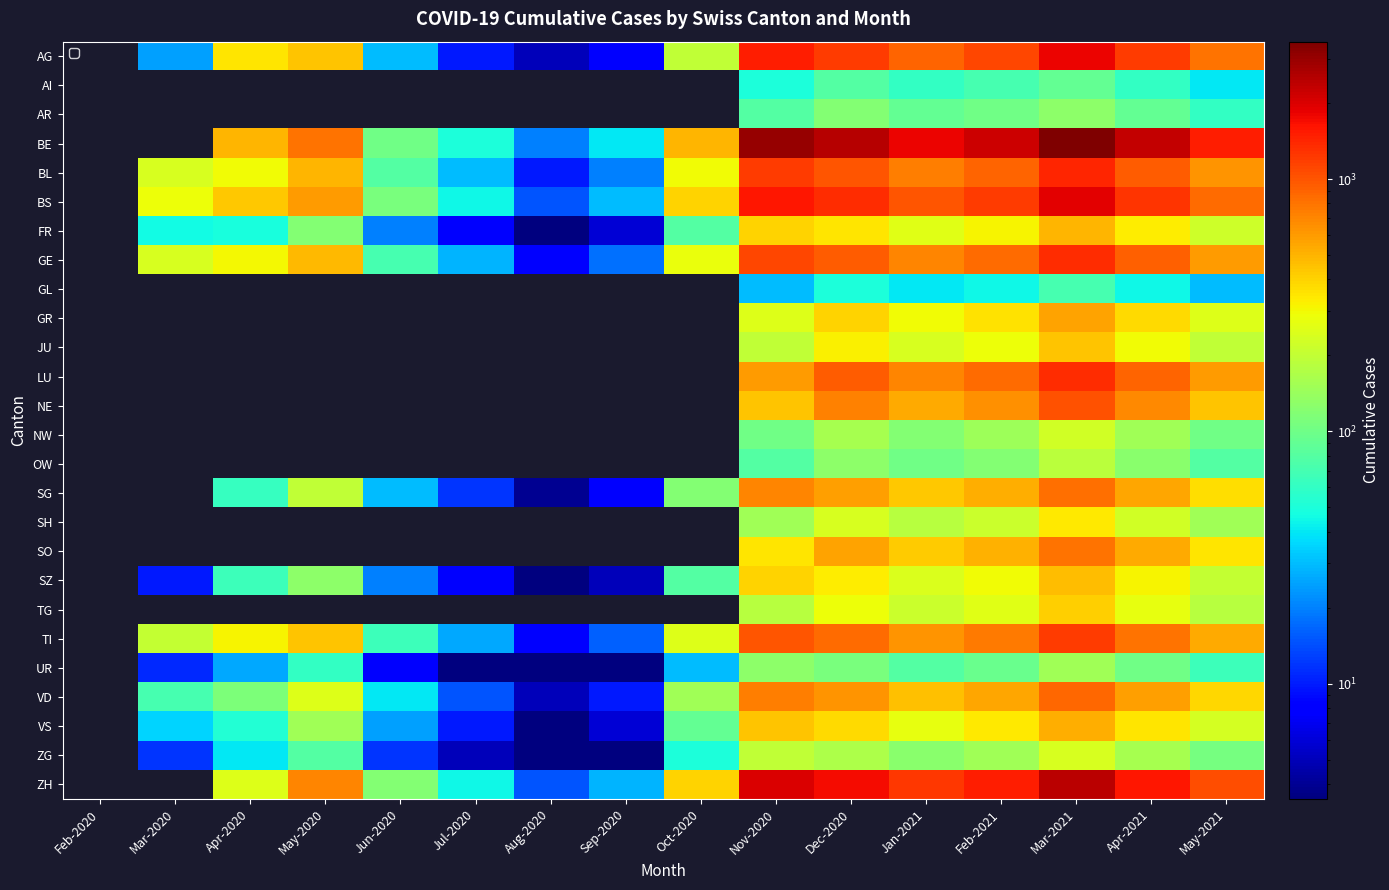

Reading right to left, what are all the values shown in this chart?

AG: May-2021=800	Apr-2021=1200	Mar-2021=1800	Feb-2021=1100	Jan-2021=900	Dec-2020=1200	Nov-2020=1500	Oct-2020=200	Sep-2020=8	Aug-2020=5	Jul-2020=10	Jun-2020=30	May-2020=450	Apr-2020=350	Mar-2020=25	Feb-2020=0
AI: May-2021=40	Apr-2021=60	Mar-2021=90	Feb-2021=70	Jan-2021=60	Dec-2020=80	Nov-2020=50	Oct-2020=0	Sep-2020=0	Aug-2020=0	Jul-2020=0	Jun-2020=0	May-2020=0	Apr-2020=0	Mar-2020=0	Feb-2020=0
AR: May-2021=60	Apr-2021=90	Mar-2021=130	Feb-2021=100	Jan-2021=90	Dec-2020=120	Nov-2020=80	Oct-2020=0	Sep-2020=0	Aug-2020=0	Jul-2020=0	Jun-2020=0	May-2020=0	Apr-2020=0	Mar-2020=0	Feb-2020=0
BE: May-2021=1500	Apr-2021=2300	Mar-2021=3500	Feb-2021=2200	Jan-2021=1800	Dec-2020=2500	Nov-2020=3000	Oct-2020=500	Sep-2020=40	Aug-2020=20	Jul-2020=50	Jun-2020=100	May-2020=800	Apr-2020=500	Mar-2020=0	Feb-2020=0
BL: May-2021=630	Apr-2021=950	Mar-2021=1400	Feb-2021=900	Jan-2021=750	Dec-2020=1000	Nov-2020=1200	Oct-2020=300	Sep-2020=20	Aug-2020=10	Jul-2020=30	Jun-2020=80	May-2020=500	Apr-2020=298	Mar-2020=242	Feb-2020=0
BS: May-2021=850	Apr-2021=1280	Mar-2021=1900	Feb-2021=1200	Jan-2021=1000	Dec-2020=1350	Nov-2020=1600	Oct-2020=400	Sep-2020=30	Aug-2020=15	Jul-2020=45	Jun-2020=110	May-2020=600	Apr-2020=434	Mar-2020=292	Feb-2020=0
FR: May-2021=220	Apr-2021=330	Mar-2021=490	Feb-2021=310	Jan-2021=260	Dec-2020=350	Nov-2020=400	Oct-2020=80	Sep-2020=6	Aug-2020=3	Jul-2020=8	Jun-2020=20	May-2020=120	Apr-2020=49	Mar-2020=46	Feb-2020=0
GE: May-2021=600	Apr-2021=910	Mar-2021=1350	Feb-2021=850	Jan-2021=700	Dec-2020=950	Nov-2020=1100	Oct-2020=280	Sep-2020=18	Aug-2020=8	Jul-2020=28	Jun-2020=70	May-2020=480	Apr-2020=305	Mar-2020=241	Feb-2020=0
GL: May-2021=30	Apr-2021=45	Mar-2021=70	Feb-2021=45	Jan-2021=40	Dec-2020=50	Nov-2020=30	Oct-2020=0	Sep-2020=0	Aug-2020=0	Jul-2020=0	Jun-2020=0	May-2020=0	Apr-2020=0	Mar-2020=0	Feb-2020=0
GR: May-2021=250	Apr-2021=380	Mar-2021=560	Feb-2021=360	Jan-2021=300	Dec-2020=400	Nov-2020=250	Oct-2020=0	Sep-2020=0	Aug-2020=0	Jul-2020=0	Jun-2020=0	May-2020=0	Apr-2020=0	Mar-2020=0	Feb-2020=0
JU: May-2021=200	Apr-2021=300	Mar-2021=450	Feb-2021=290	Jan-2021=240	Dec-2020=320	Nov-2020=200	Oct-2020=0	Sep-2020=0	Aug-2020=0	Jul-2020=0	Jun-2020=0	May-2020=0	Apr-2020=0	Mar-2020=0	Feb-2020=0
LU: May-2021=600	Apr-2021=900	Mar-2021=1350	Feb-2021=850	Jan-2021=700	Dec-2020=950	Nov-2020=600	Oct-2020=0	Sep-2020=0	Aug-2020=0	Jul-2020=0	Jun-2020=0	May-2020=0	Apr-2020=0	Mar-2020=0	Feb-2020=0
NE: May-2021=450	Apr-2021=680	Mar-2021=1020	Feb-2021=650	Jan-2021=540	Dec-2020=720	Nov-2020=450	Oct-2020=0	Sep-2020=0	Aug-2020=0	Jul-2020=0	Jun-2020=0	May-2020=0	Apr-2020=0	Mar-2020=0	Feb-2020=0
NW: May-2021=100	Apr-2021=150	Mar-2021=225	Feb-2021=145	Jan-2021=120	Dec-2020=160	Nov-2020=100	Oct-2020=0	Sep-2020=0	Aug-2020=0	Jul-2020=0	Jun-2020=0	May-2020=0	Apr-2020=0	Mar-2020=0	Feb-2020=0
OW: May-2021=80	Apr-2021=125	Mar-2021=185	Feb-2021=120	Jan-2021=100	Dec-2020=130	Nov-2020=80	Oct-2020=0	Sep-2020=0	Aug-2020=0	Jul-2020=0	Jun-2020=0	May-2020=0	Apr-2020=0	Mar-2020=0	Feb-2020=0
SG: May-2021=365	Apr-2021=550	Mar-2021=820	Feb-2021=520	Jan-2021=430	Dec-2020=580	Nov-2020=700	Oct-2020=120	Sep-2020=8	Aug-2020=4	Jul-2020=12	Jun-2020=30	May-2020=200	Apr-2020=62	Mar-2020=0	Feb-2020=0
SH: May-2021=150	Apr-2021=225	Mar-2021=340	Feb-2021=215	Jan-2021=180	Dec-2020=240	Nov-2020=150	Oct-2020=0	Sep-2020=0	Aug-2020=0	Jul-2020=0	Jun-2020=0	May-2020=0	Apr-2020=0	Mar-2020=0	Feb-2020=0
SO: May-2021=350	Apr-2021=530	Mar-2021=795	Feb-2021=505	Jan-2021=420	Dec-2020=560	Nov-2020=350	Oct-2020=0	Sep-2020=0	Aug-2020=0	Jul-2020=0	Jun-2020=0	May-2020=0	Apr-2020=0	Mar-2020=0	Feb-2020=0
SZ: May-2021=205	Apr-2021=310	Mar-2021=465	Feb-2021=295	Jan-2021=245	Dec-2020=330	Nov-2020=400	Oct-2020=80	Sep-2020=5	Aug-2020=2	Jul-2020=8	Jun-2020=20	May-2020=130	Apr-2020=65	Mar-2020=10	Feb-2020=0
TG: May-2021=180	Apr-2021=275	Mar-2021=410	Feb-2021=260	Jan-2021=215	Dec-2020=290	Nov-2020=180	Oct-2020=0	Sep-2020=0	Aug-2020=0	Jul-2020=0	Jun-2020=0	May-2020=0	Apr-2020=0	Mar-2020=0	Feb-2020=0
TI: May-2021=530	Apr-2021=800	Mar-2021=1190	Feb-2021=755	Jan-2021=625	Dec-2020=850	Nov-2020=1000	Oct-2020=250	Sep-2020=16	Aug-2020=8	Jul-2020=26	Jun-2020=65	May-2020=450	Apr-2020=314	Mar-2020=202	Feb-2020=0
UR: May-2021=65	Apr-2021=100	Mar-2021=150	Feb-2021=95	Jan-2021=80	Dec-2020=110	Nov-2020=130	Oct-2020=30	Sep-2020=2	Aug-2020=1	Jul-2020=3	Jun-2020=8	May-2020=60	Apr-2020=26	Mar-2020=11	Feb-2020=0
VD: May-2021=390	Apr-2021=585	Mar-2021=875	Feb-2021=555	Jan-2021=460	Dec-2020=625	Nov-2020=750	Oct-2020=150	Sep-2020=10	Aug-2020=5	Jul-2020=15	Jun-2020=40	May-2020=250	Apr-2020=112	Mar-2020=71	Feb-2020=0
VS: May-2021=235	Apr-2021=350	Mar-2021=525	Feb-2021=335	Jan-2021=275	Dec-2020=375	Nov-2020=450	Oct-2020=90	Sep-2020=6	Aug-2020=3	Jul-2020=10	Jun-2020=25	May-2020=150	Apr-2020=53	Mar-2020=35	Feb-2020=0
ZG: May-2021=105	Apr-2021=160	Mar-2021=240	Feb-2021=150	Jan-2021=125	Dec-2020=170	Nov-2020=200	Oct-2020=50	Sep-2020=3	Aug-2020=2	Jul-2020=5	Jun-2020=12	May-2020=80	Apr-2020=40	Mar-2020=12	Feb-2020=0
ZH: May-2021=1060	Apr-2021=1600	Mar-2021=2400	Feb-2021=1500	Jan-2021=1250	Dec-2020=1700	Nov-2020=2000	Oct-2020=400	Sep-2020=28	Aug-2020=15	Jul-2020=45	Jun-2020=120	May-2020=700	Apr-2020=250	Mar-2020=0	Feb-2020=0